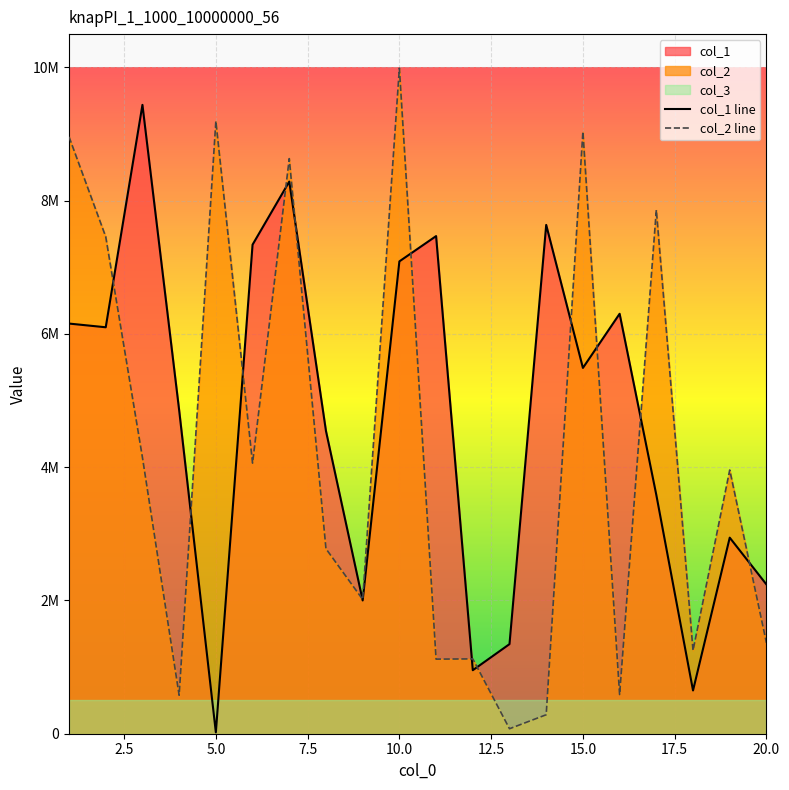

True or false: col_1 line has a value of 9463794 at 15.

False